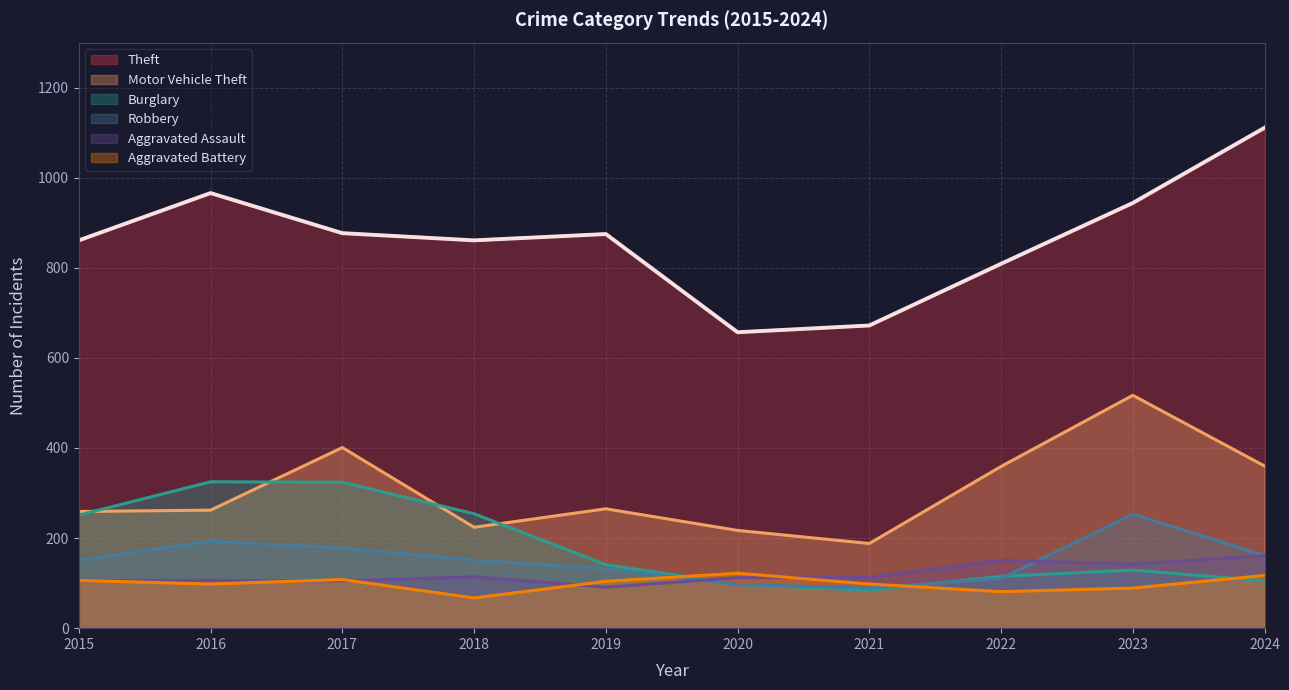

True or false: Aggravated Assault and Theft cross at least once.

False